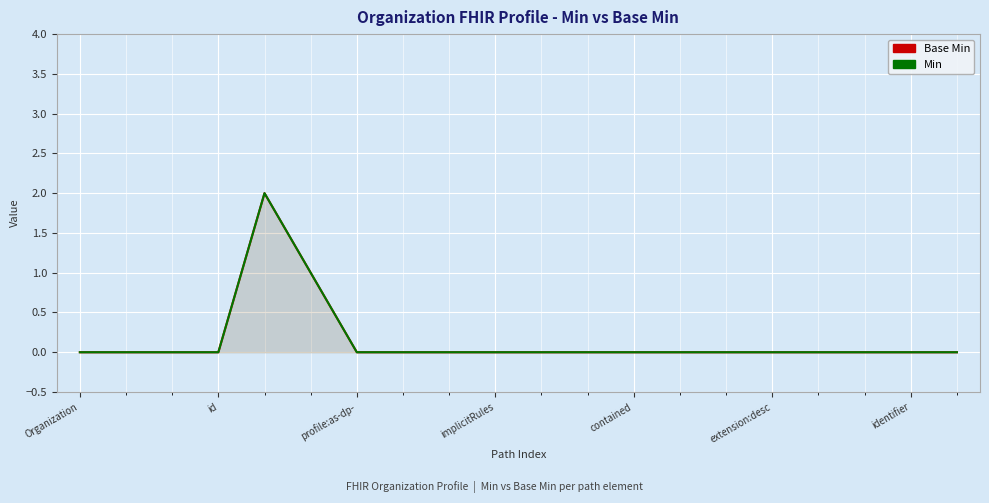

How many interior local peaks does the Base Min series have?

1